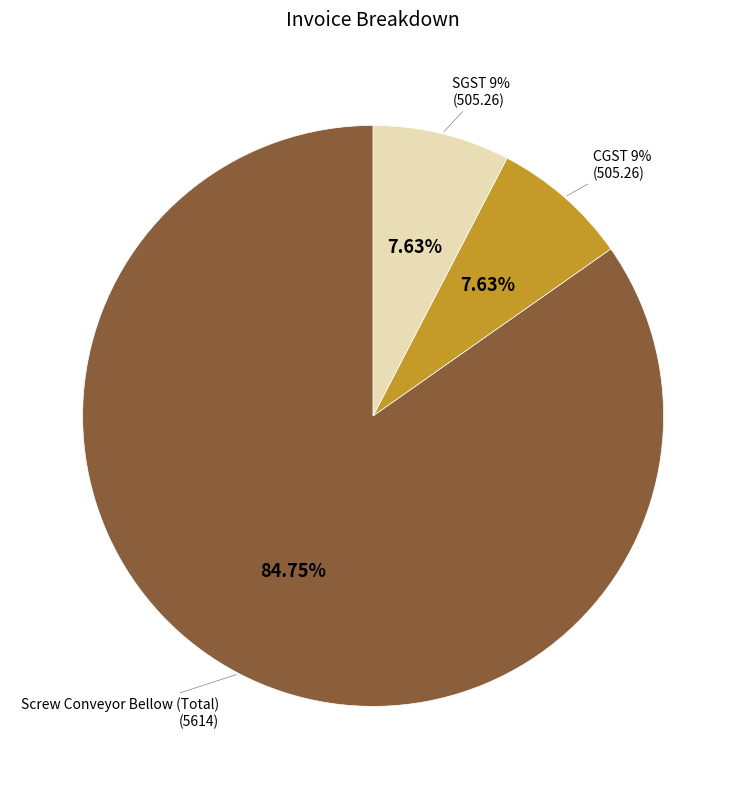

What is the change in value from Screw Conveyor Bellow (Total) to SGST 9%?

-5108.7